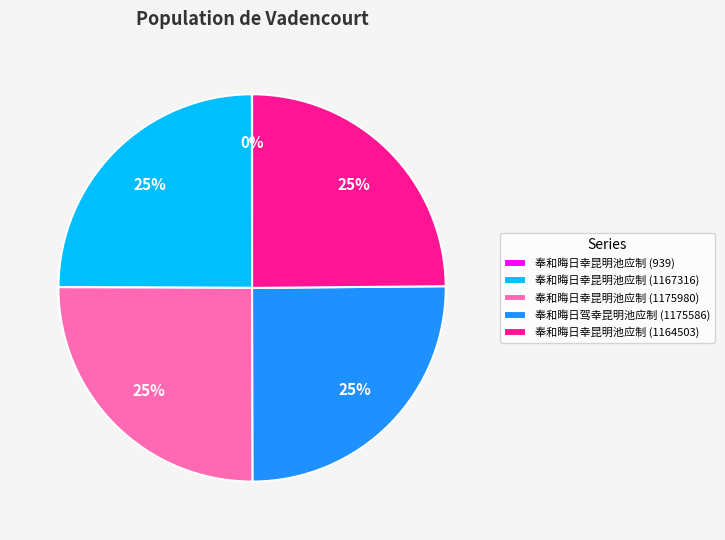

To the nearest percent, what is the average slice percentage?

20%